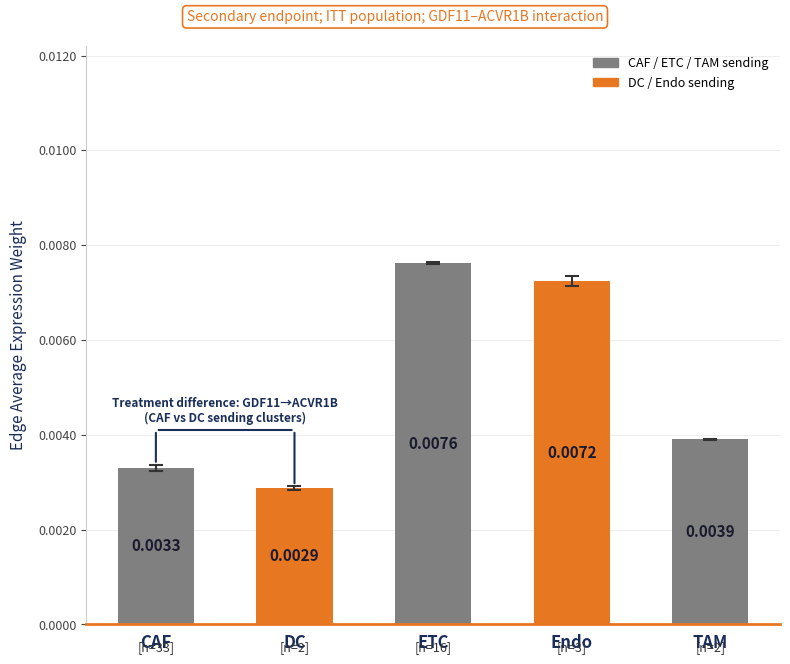

What position from the left is DC?

2